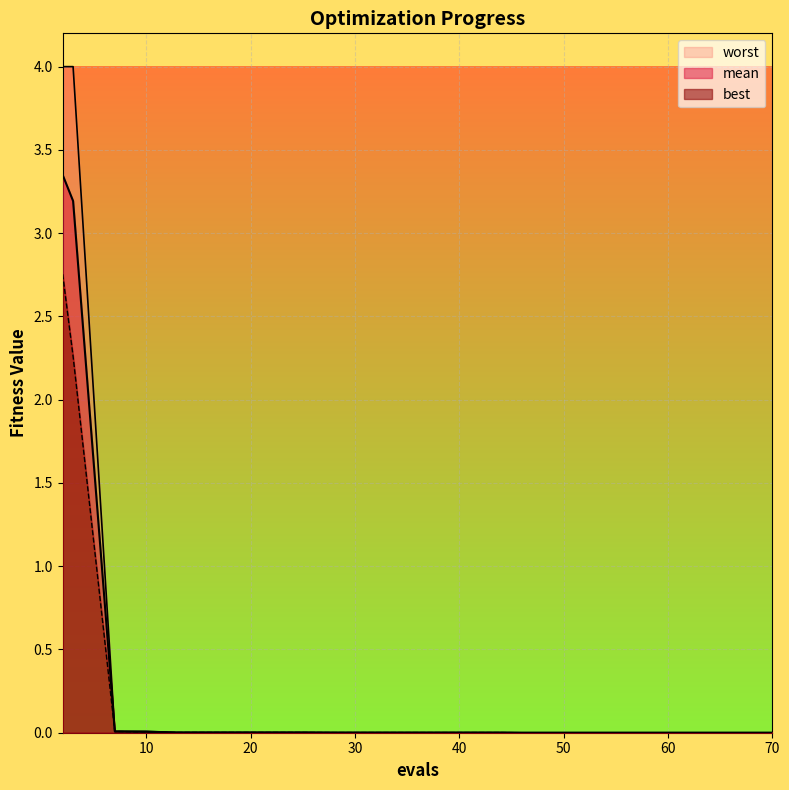

What is the sum of the best values at 50 and 3?

2.3